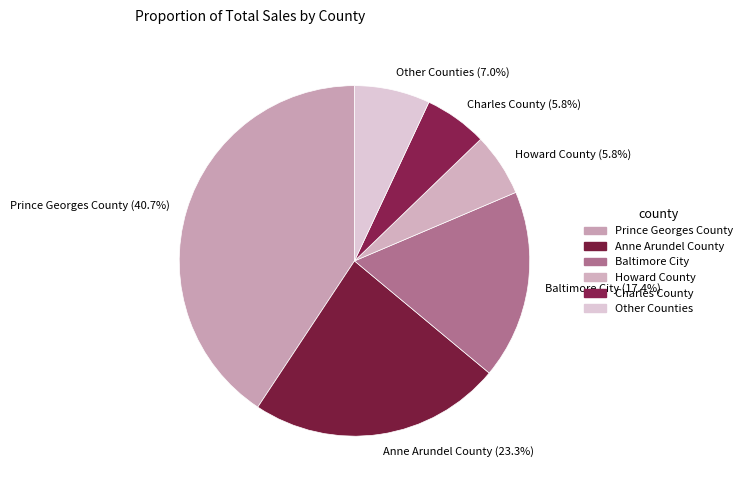

Approximately how many times larger is the value at Other Counties (7.0%) compared to Anne Arundel County (23.3%)?

0.3